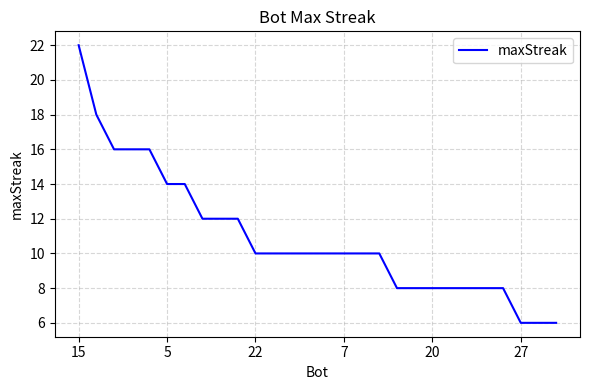

What is the greatest value displayed?

22